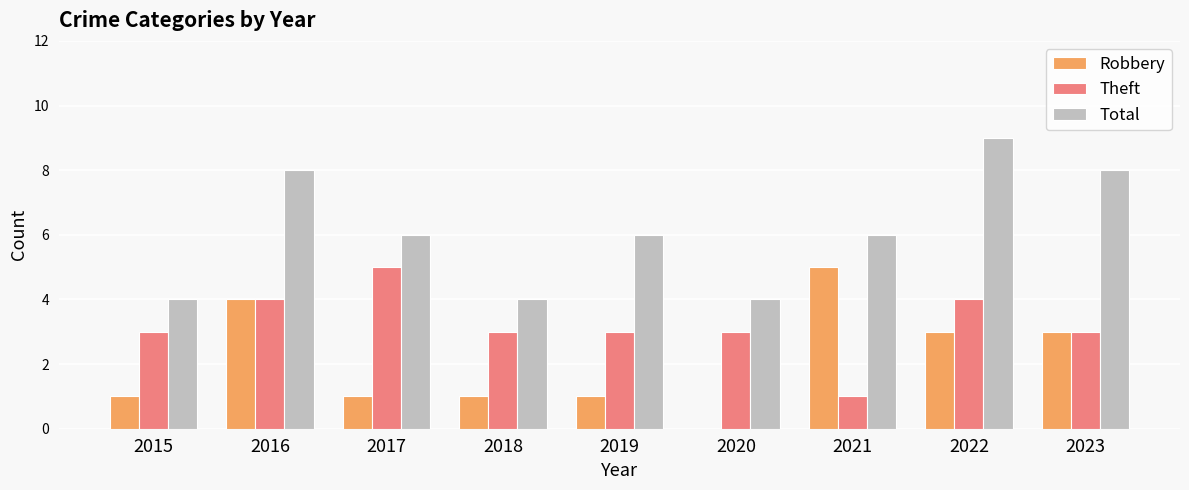

What is the highest value of the Total series?

9